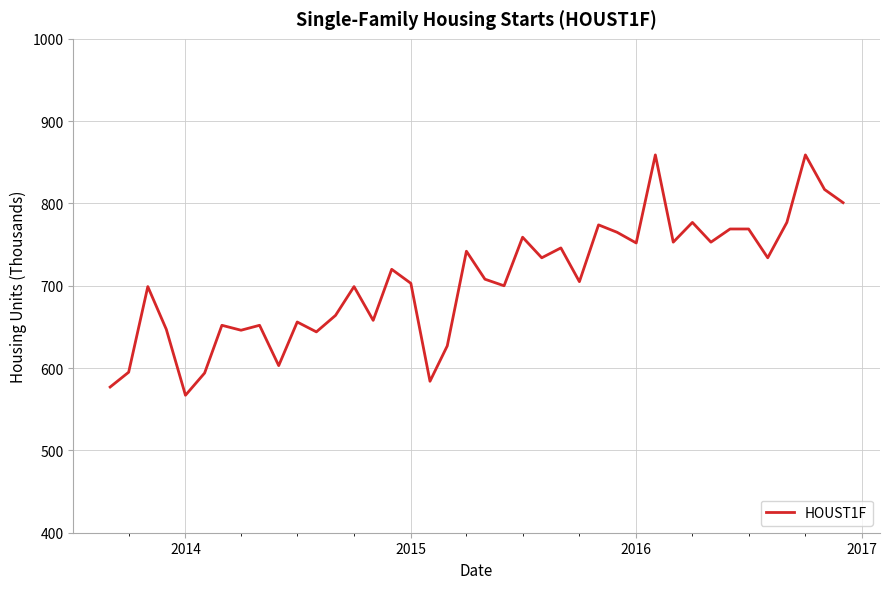

What is the difference between the maximum and minimum values?

292